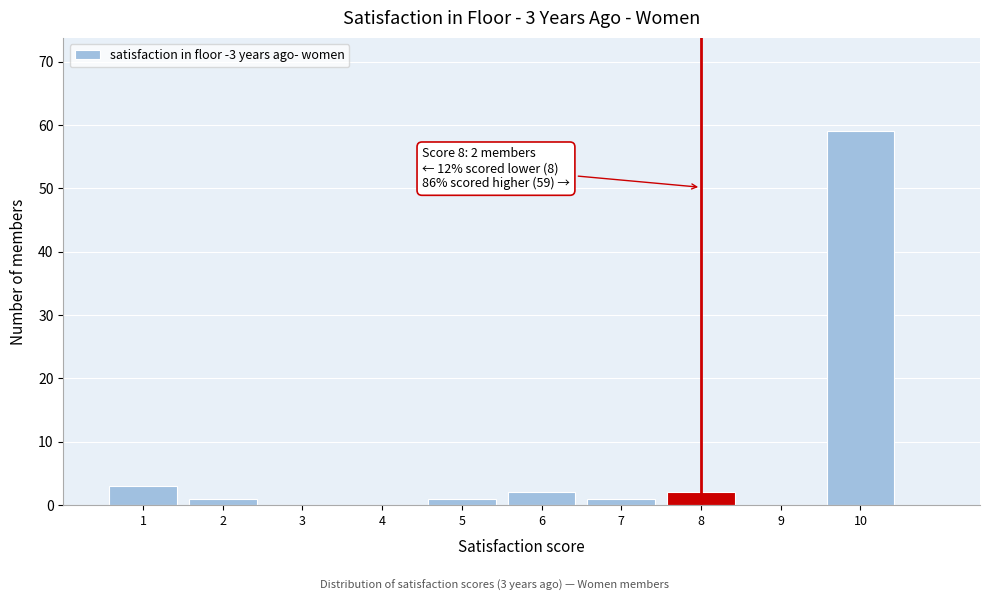

Over which range of the x-axis is the bar tallest?

9.5 to 10.5